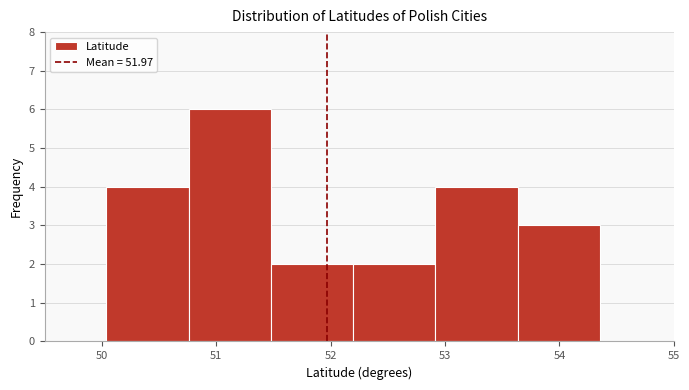

Over which range of the x-axis is the bar tallest?

50.8 to 51.5